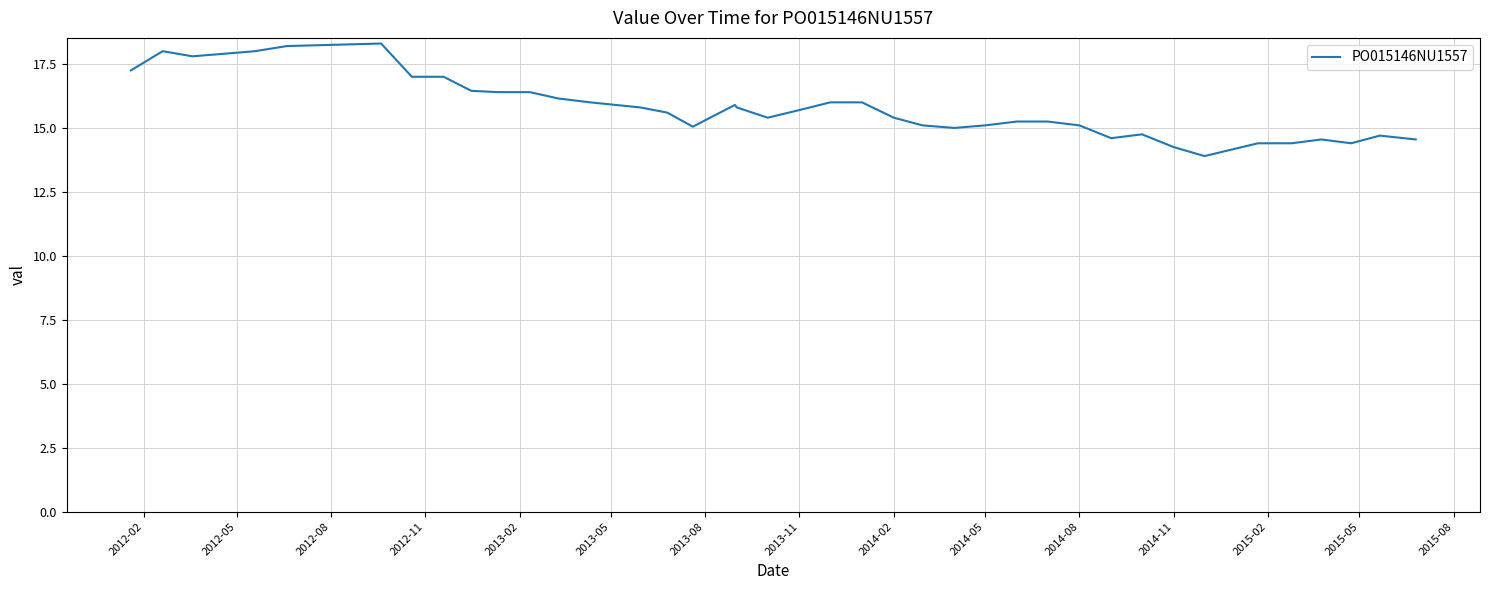

What is the smallest value displayed?

13.9